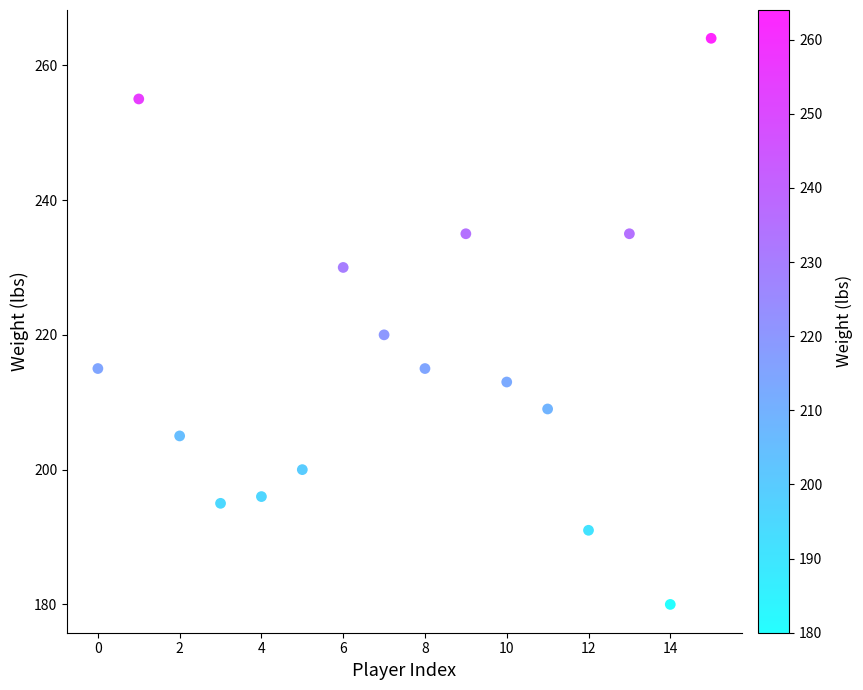

What Y value in the scatter plot is closest to 222?

220